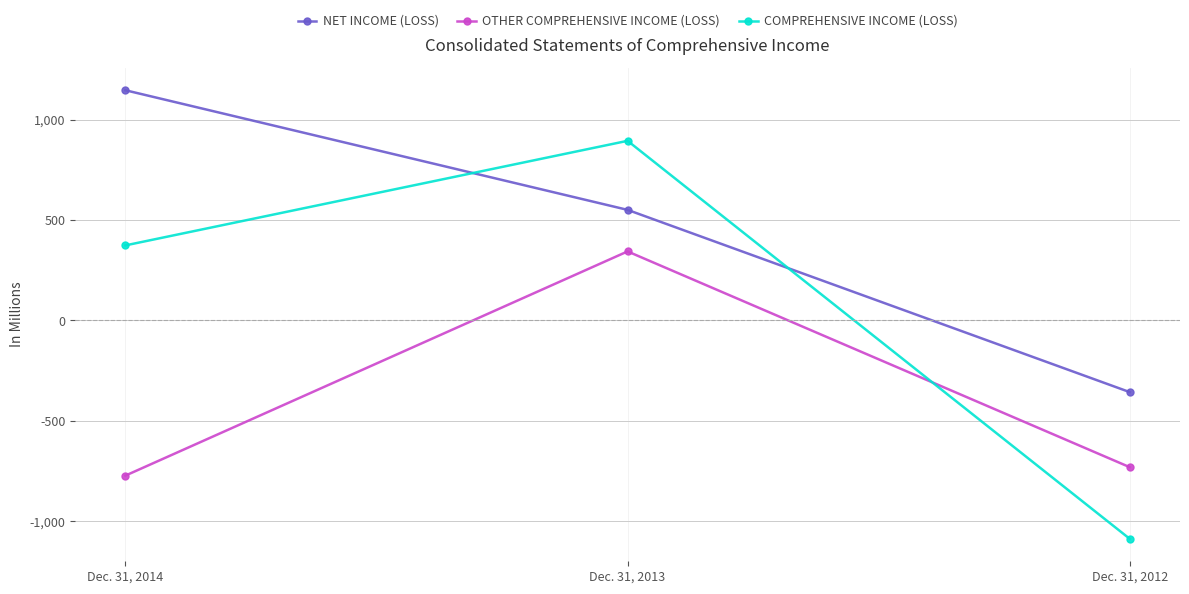

The value of COMPREHENSIVE INCOME (LOSS) at Dec. 31, 2013 is 562. True or false?

False